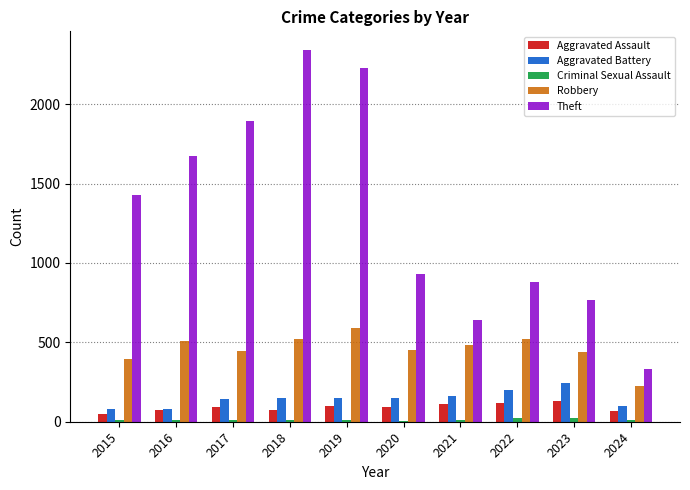

How many categories are shown in the chart?

10